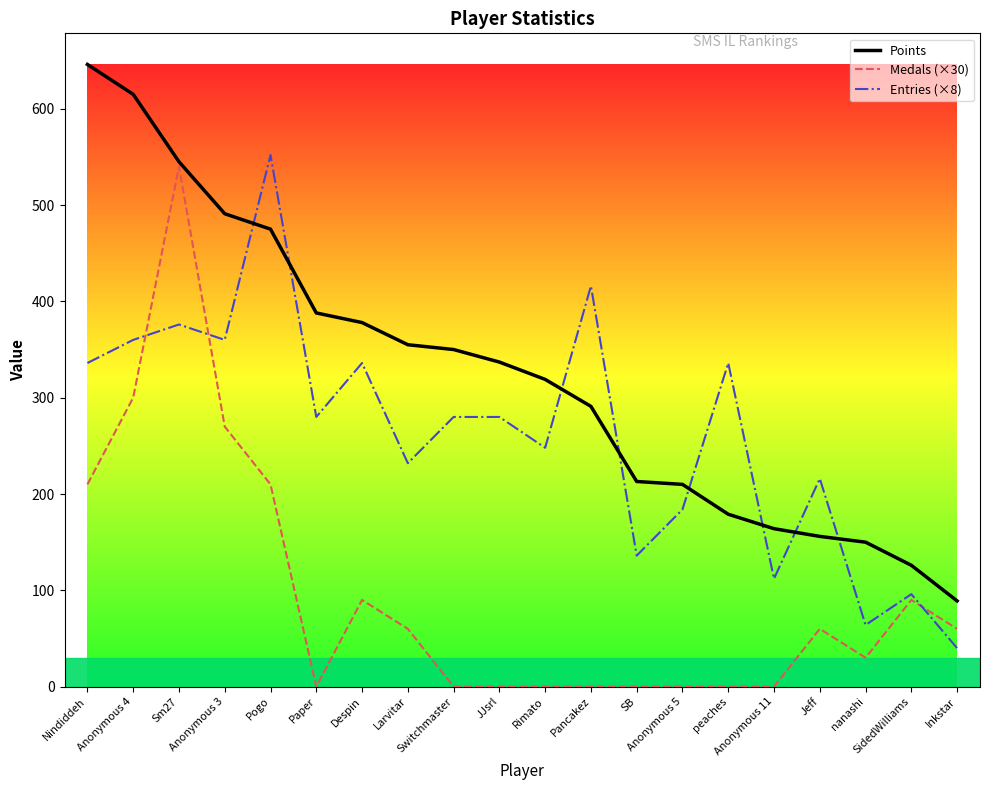

Is this an area chart (filled region under the line)?

No